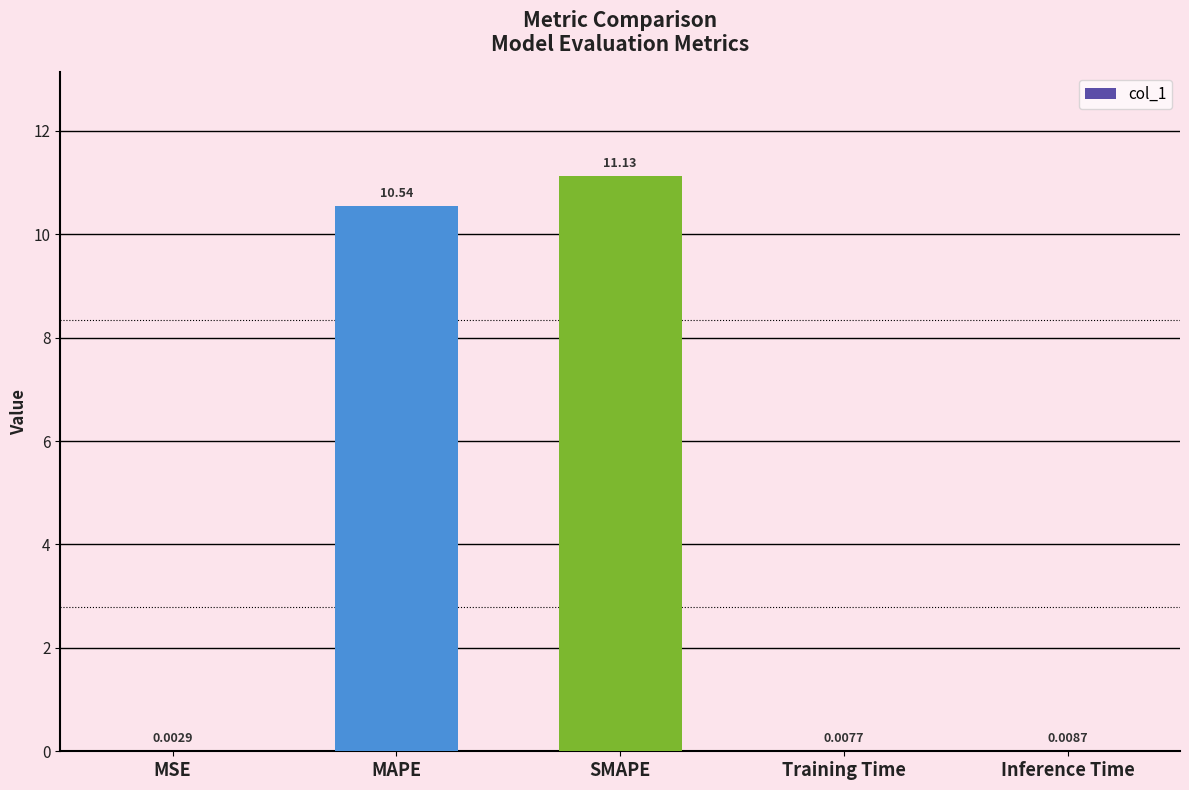

Which has a higher value, Training Time or MSE?

Training Time